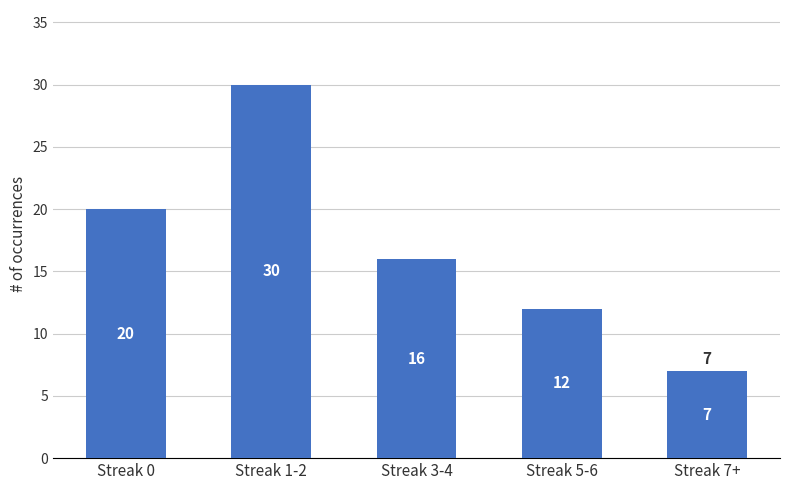

Count the number of data series in this chart.

1